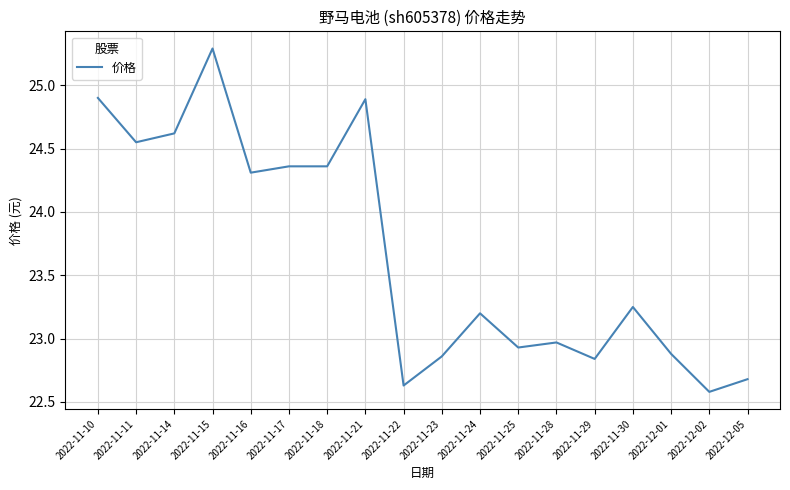

At which label does the data first exceed 23?

2022-11-10